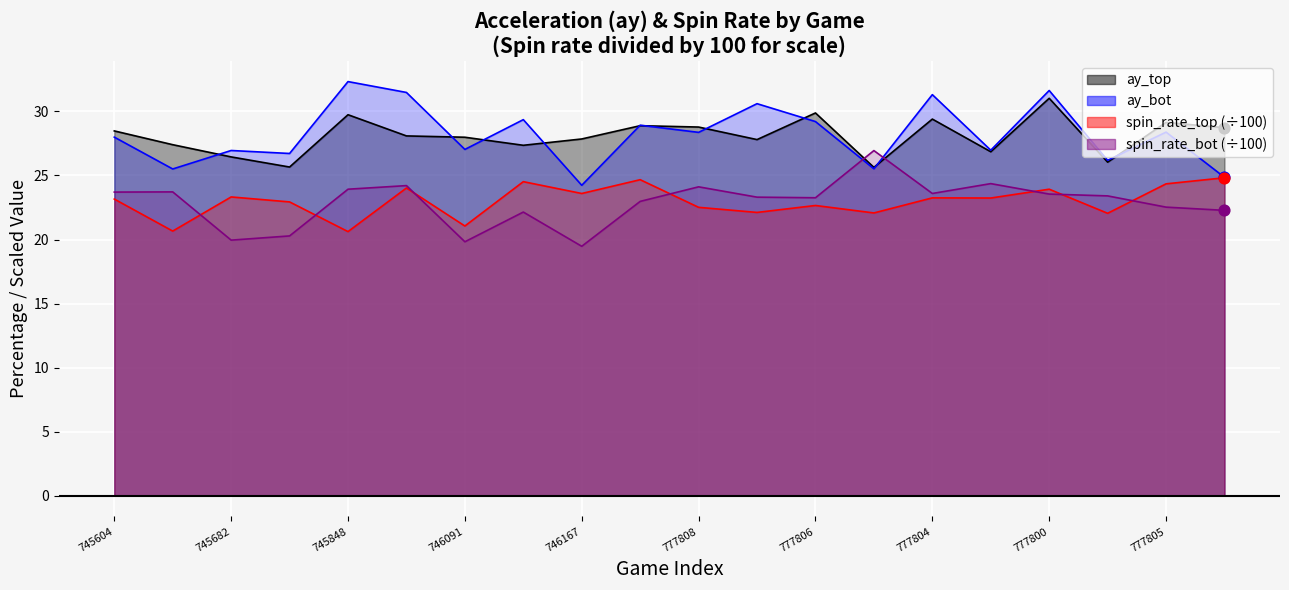

Which series has the largest total across all categories?

ay_bot